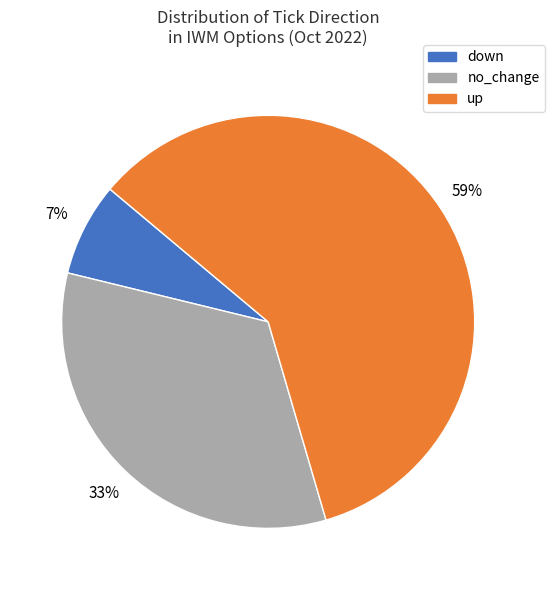

Is the sum of down and up greater than half?

Yes